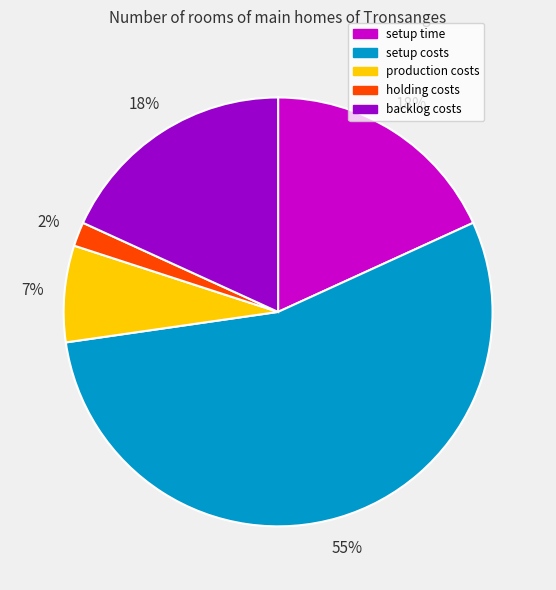

What is the largest slice in the pie chart?

setup costs